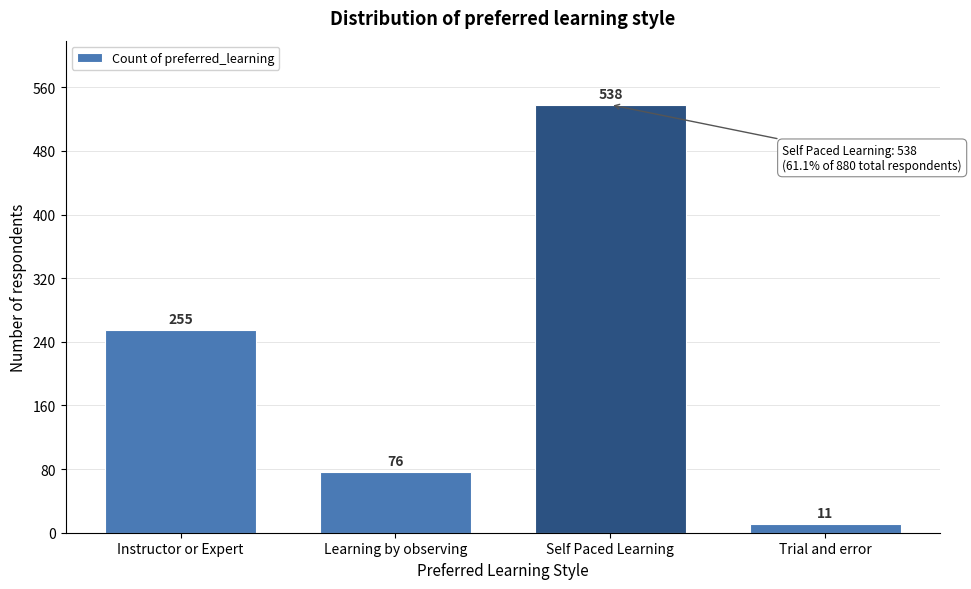

Reading left to right, what are all the values shown in this chart?

255	76	538	11